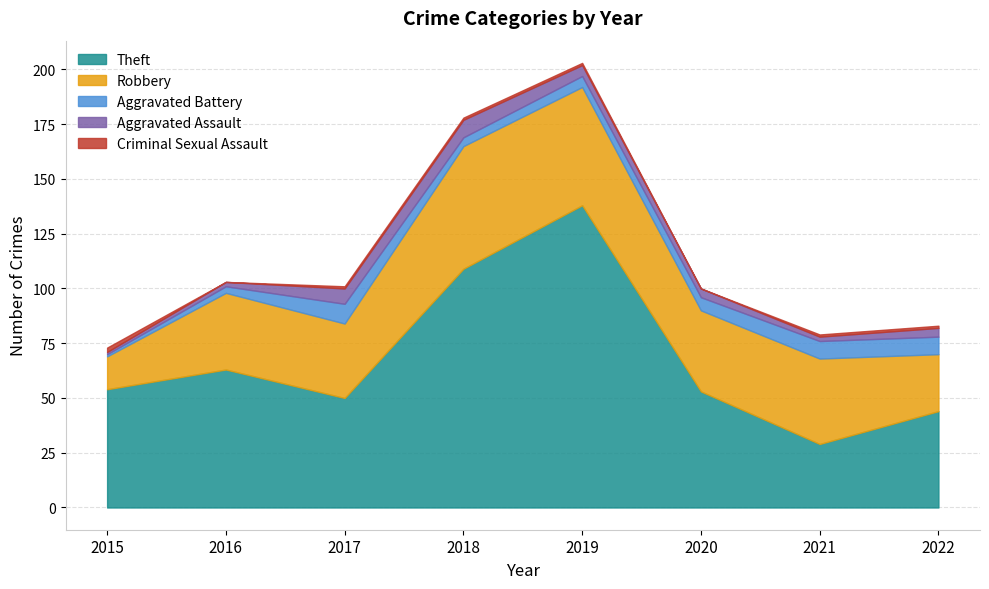

What are all the series names shown in the legend?

Theft, Robbery, Aggravated Battery, Aggravated Assault, Criminal Sexual Assault